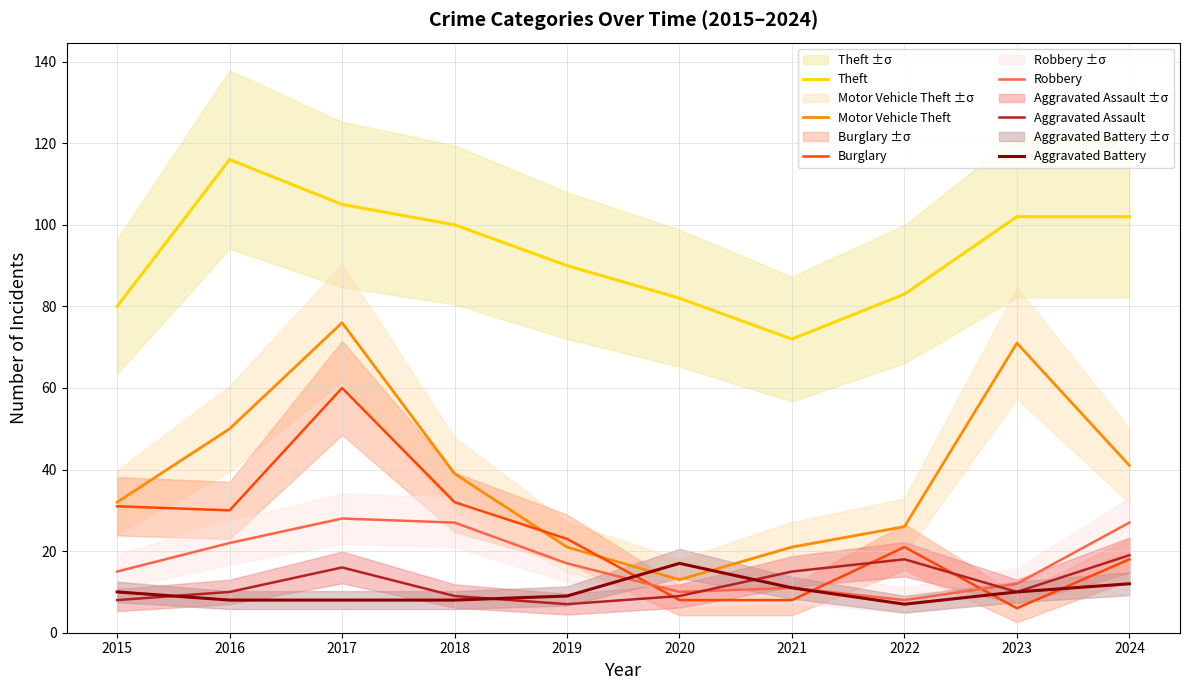

At 2015, list the series in order from largest to smallest.

Theft, Motor Vehicle Theft, Burglary, Robbery, Aggravated Battery, Aggravated Assault